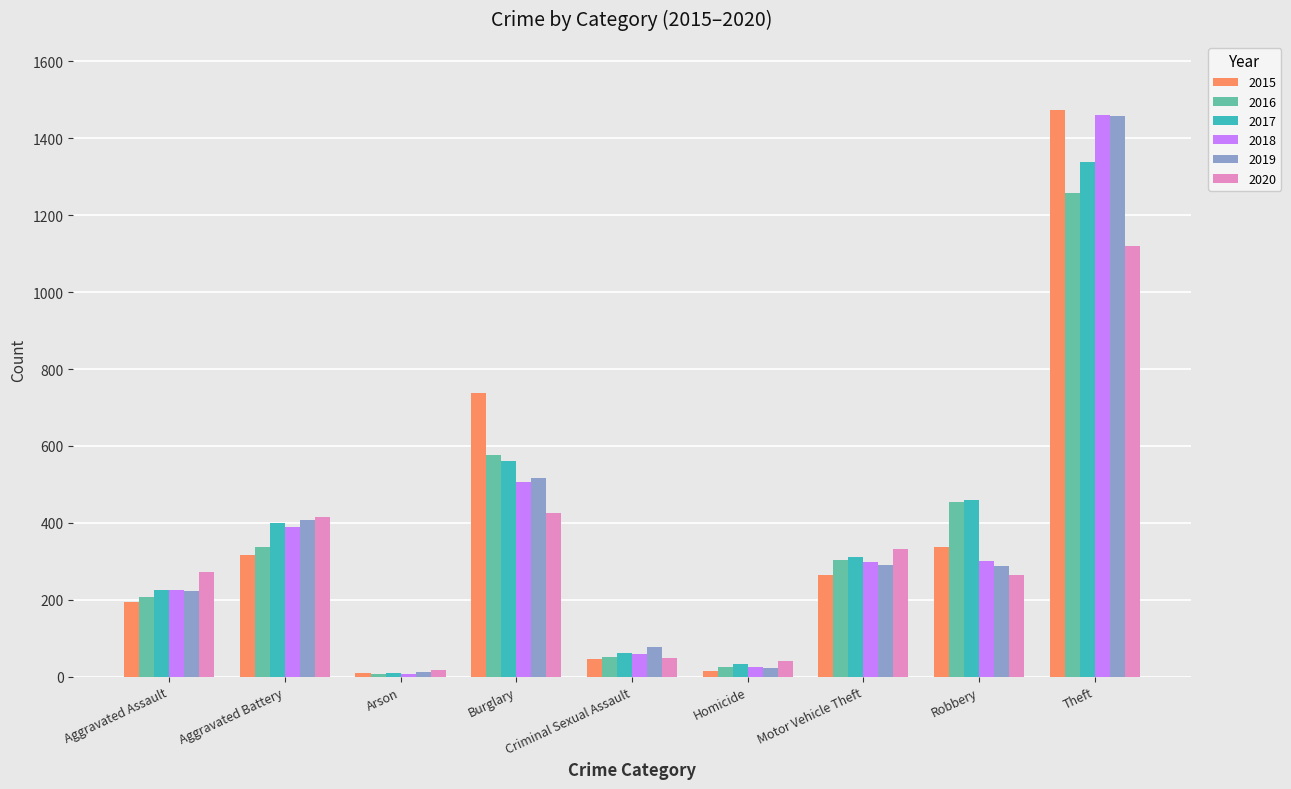

True or false: 2017 has a value of 638 at Theft.

False